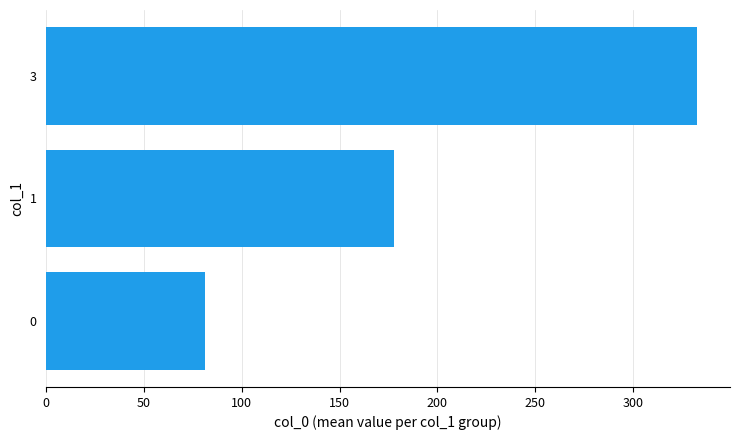

Count the values in the range 81 to 333.

3